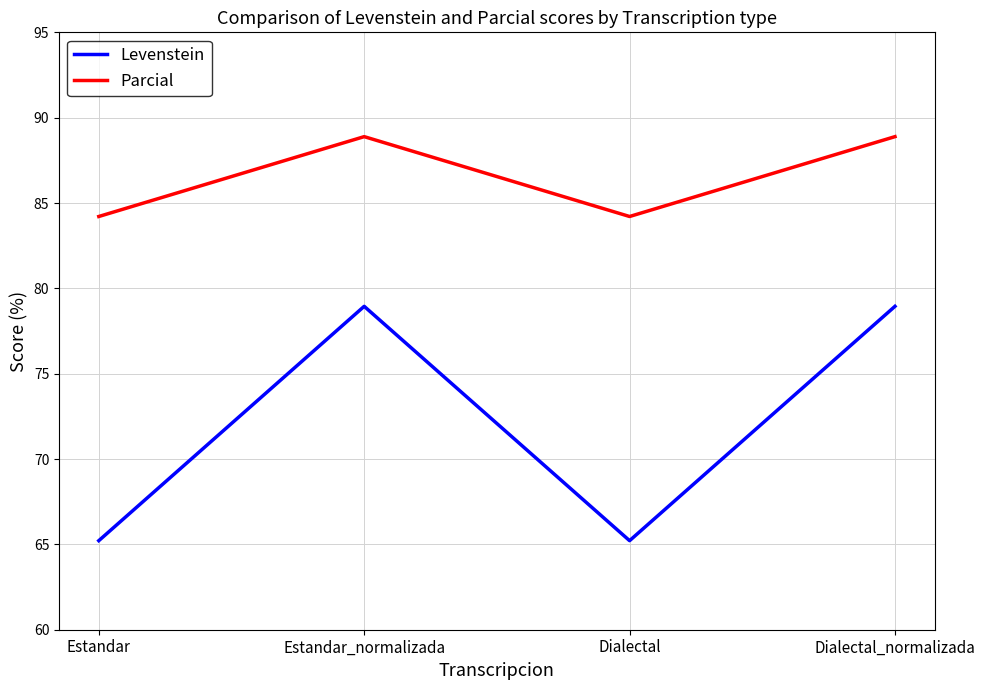

How many distinct data groups are displayed?

2